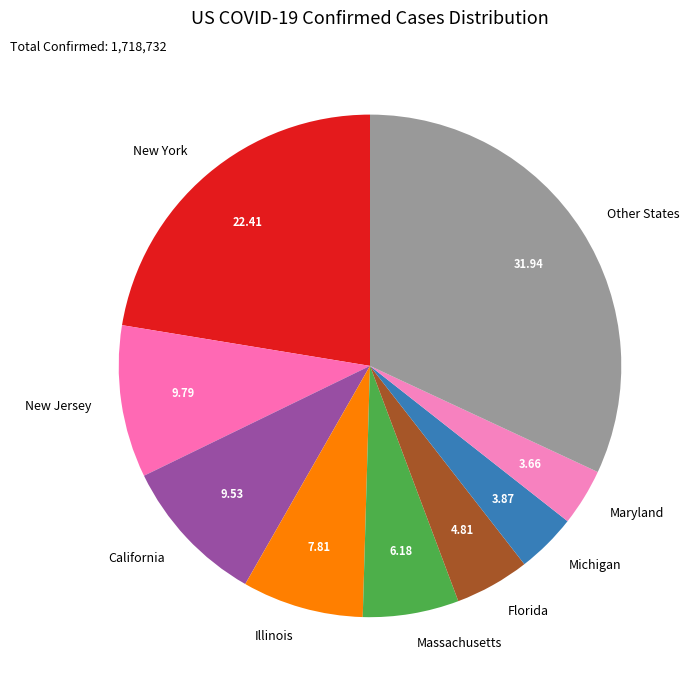

Approximately how many times larger is the value at New York compared to Maryland?

6.1